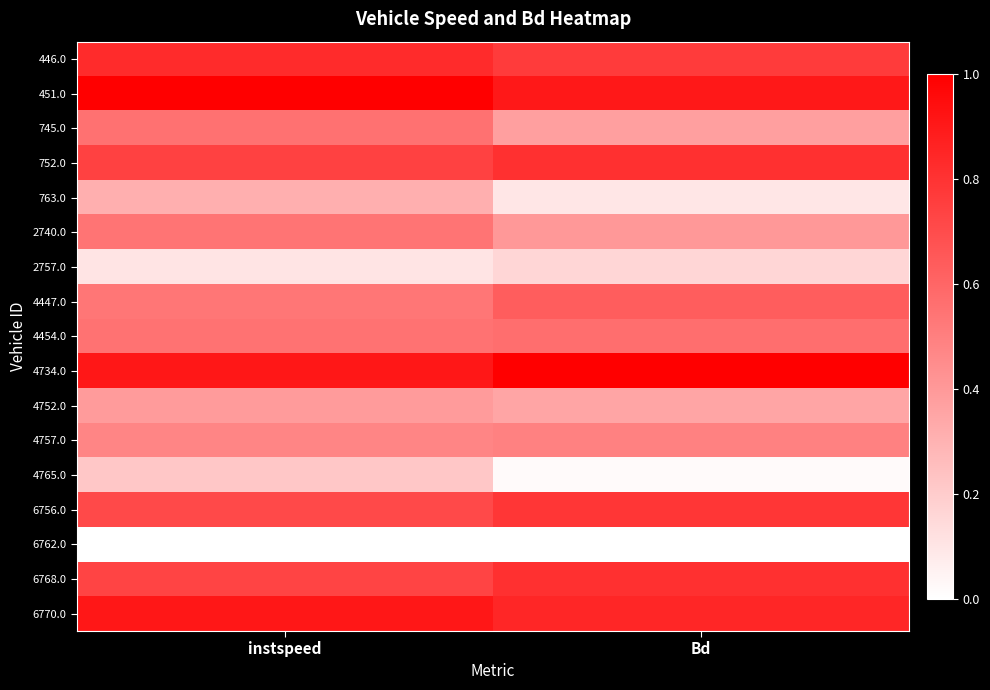

How many distinct data groups are displayed?

17